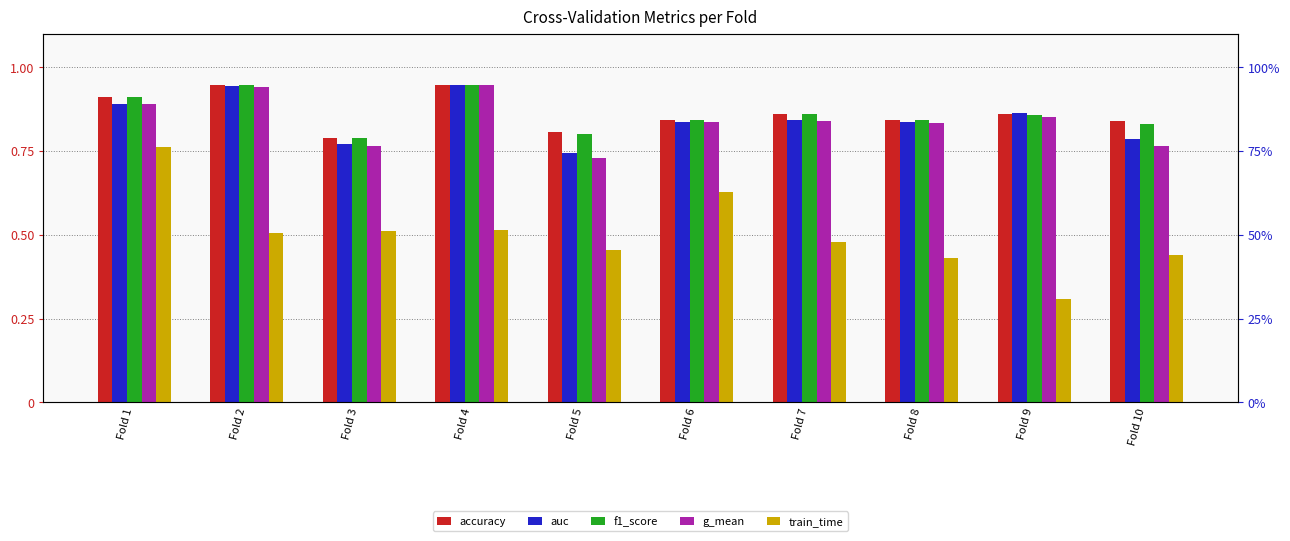

At which category is the sum across all series the highest?

Fold 1